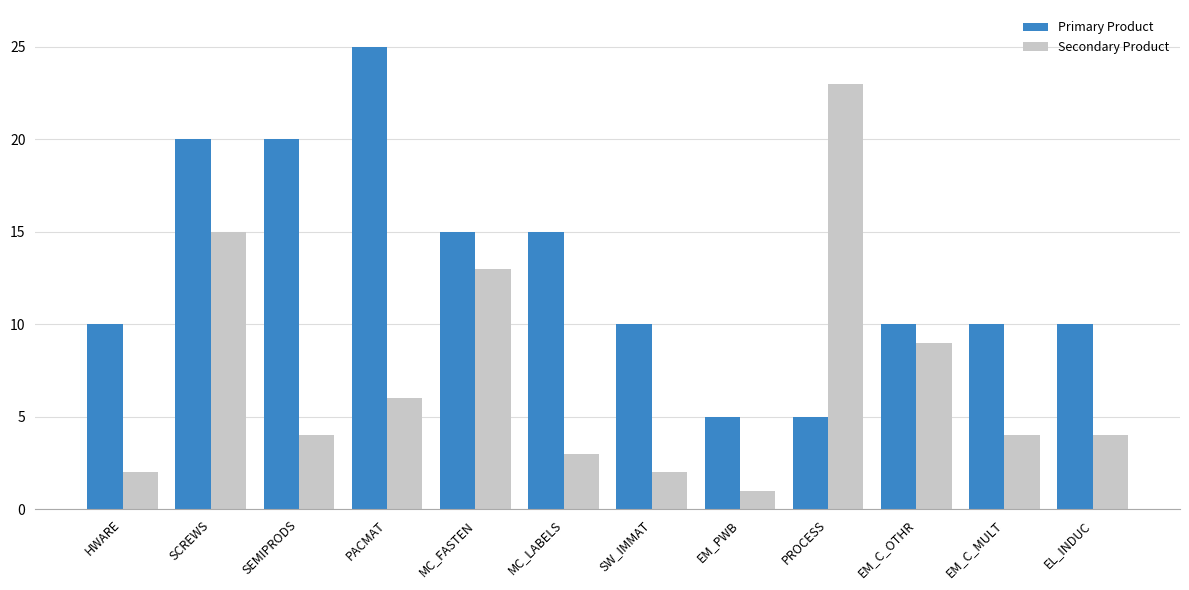

How many bars are there in total?

24